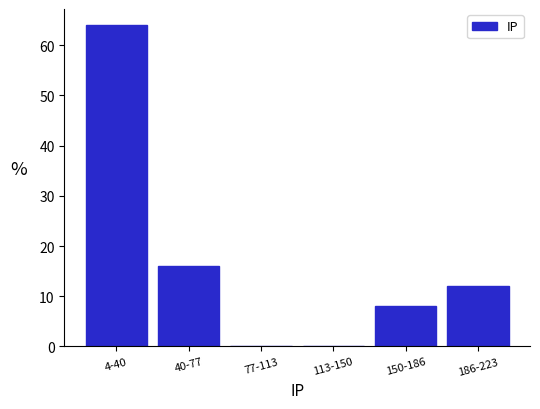

Reading left to right, what are all the values shown in this chart?

4-40=64	40-77=16	77-113=0	113-150=0	150-186=8	186-223=12